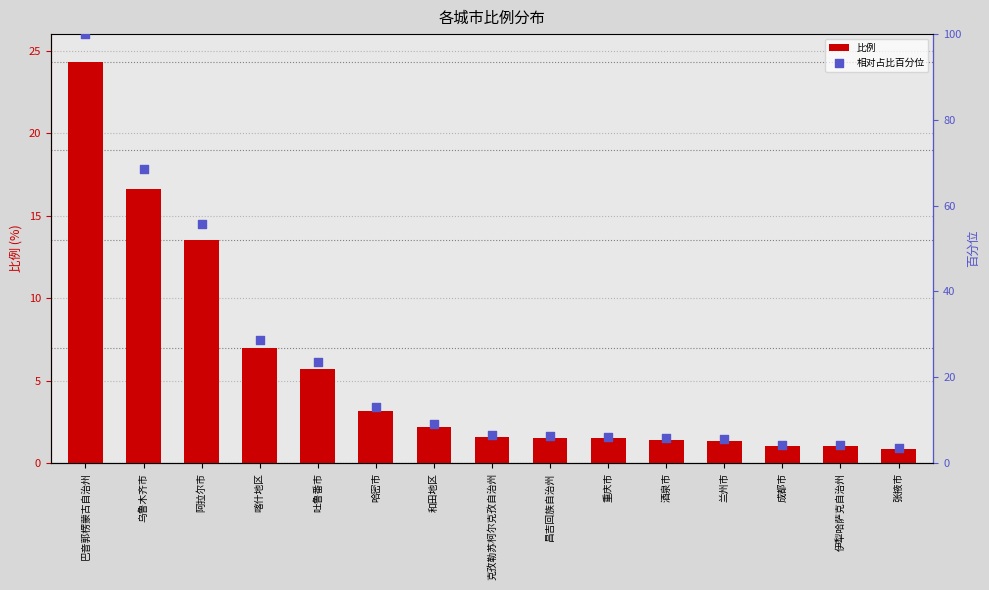

What is the total value across all series at 乌鲁木齐市?

85.1